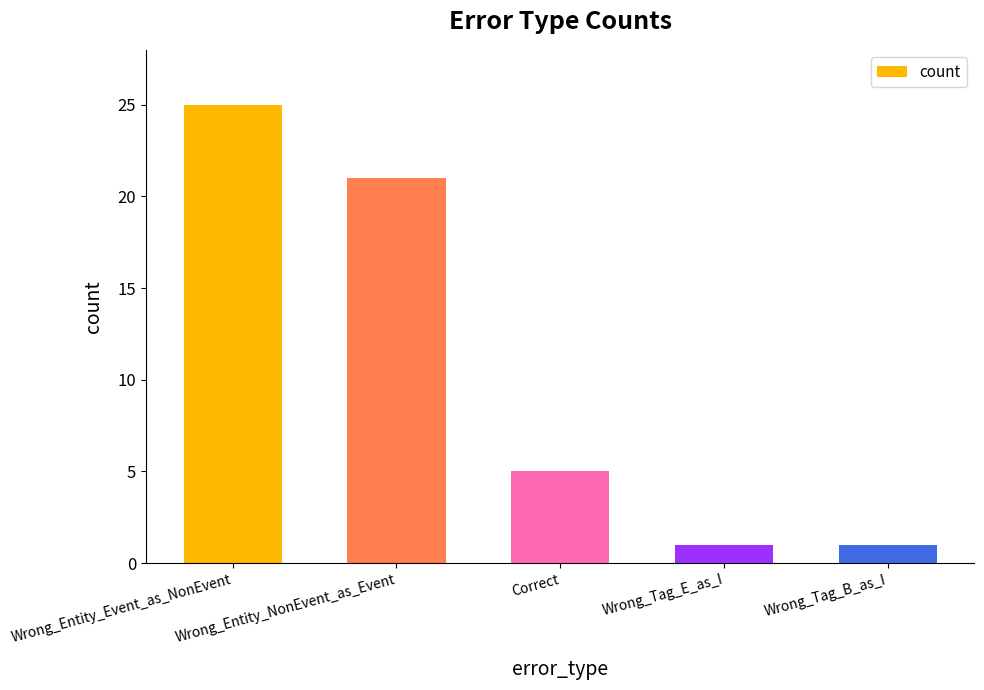

Reading left to right, transcribe all the data shown in this chart.

25	21	5	1	1